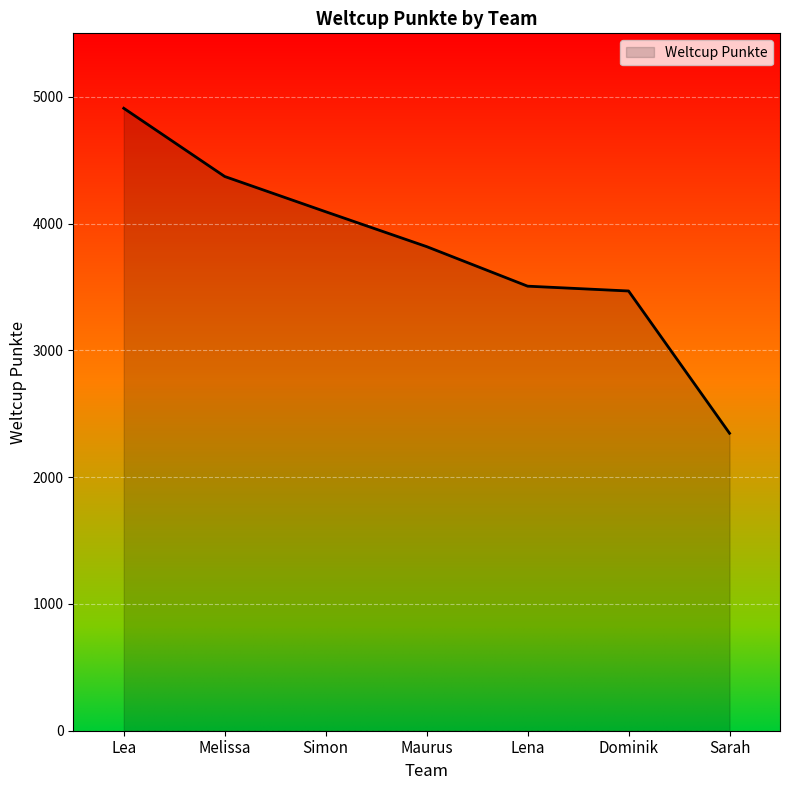

How many values exceed 3818?

3